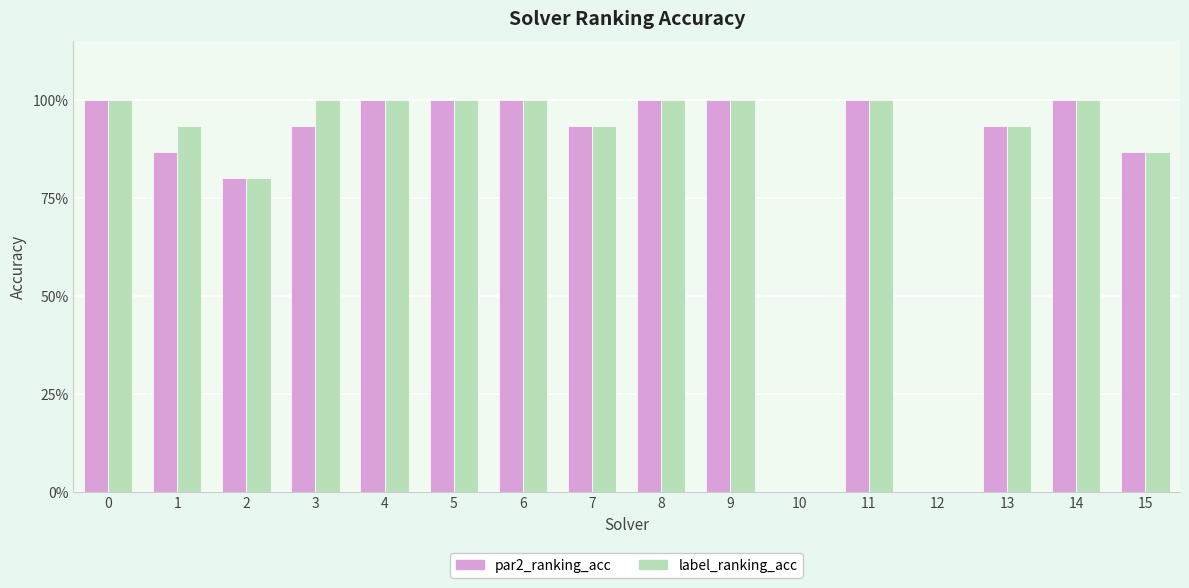

The value of par2_ranking_acc at 0 is 1.0. True or false?

True